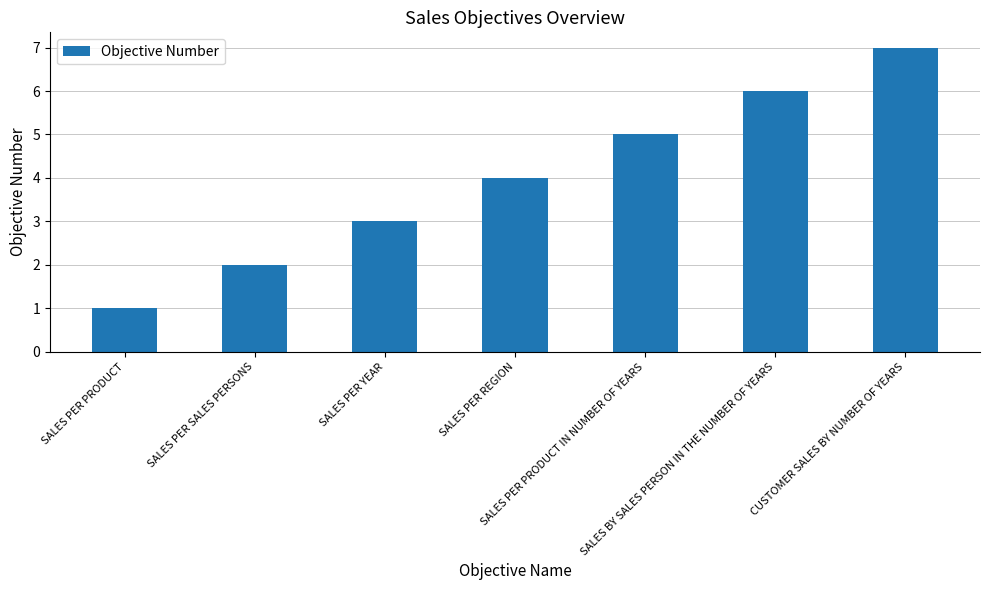

Reading left to right, extract all data points from this chart.

SALES PER PRODUCT=1	SALES PER SALES PERSONS=2	SALES PER YEAR=3	SALES PER REGION=4	SALES PER PRODUCT IN NUMBER OF YEARS=5	SALES BY SALES PERSON IN THE NUMBER OF YEARS=6	CUSTOMER SALES BY NUMBER OF YEARS=7